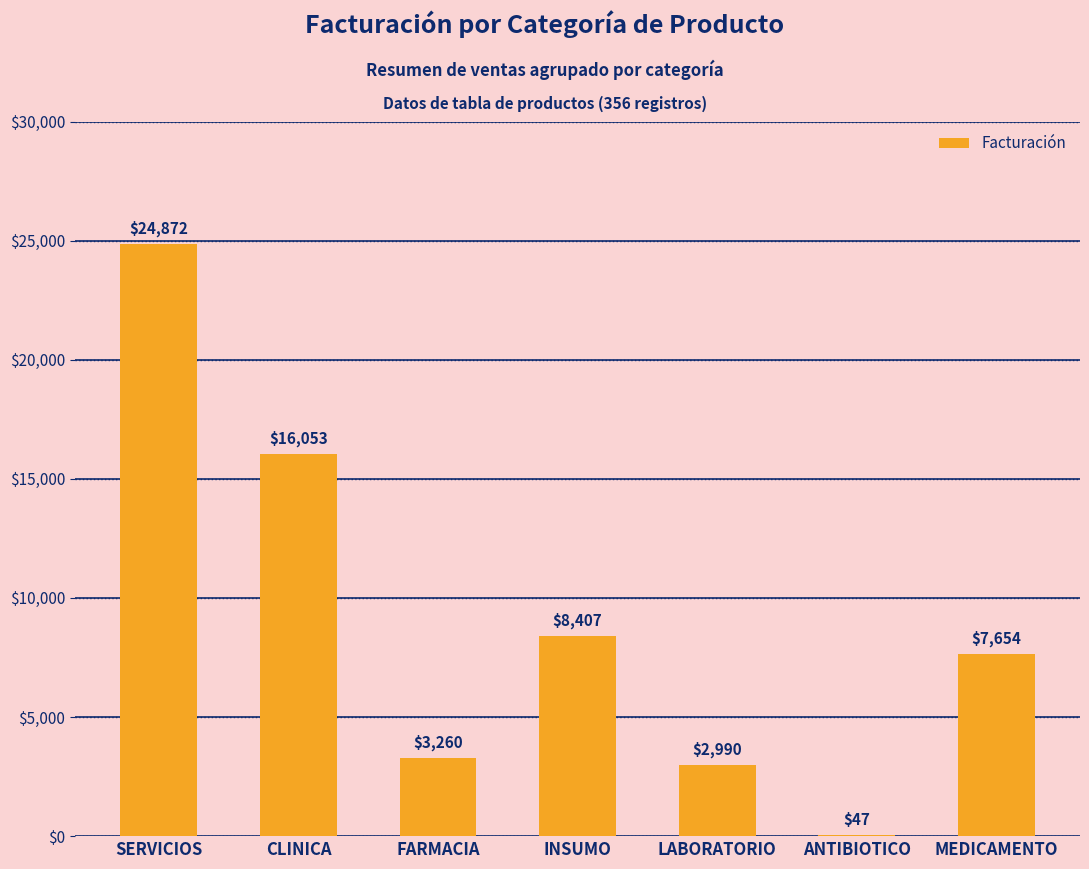

At which label is the value closest to 12459?

CLINICA